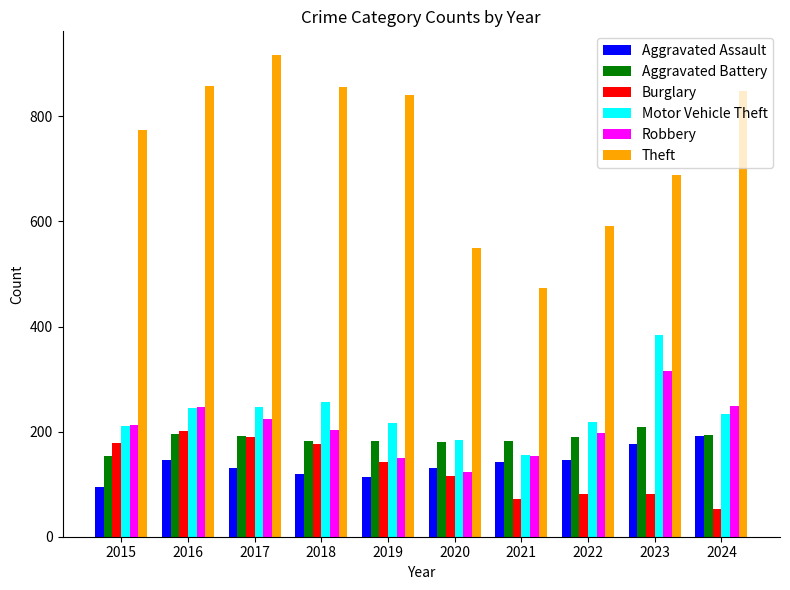

What is the value of the Aggravated Battery bar at the 10th from the left?

194